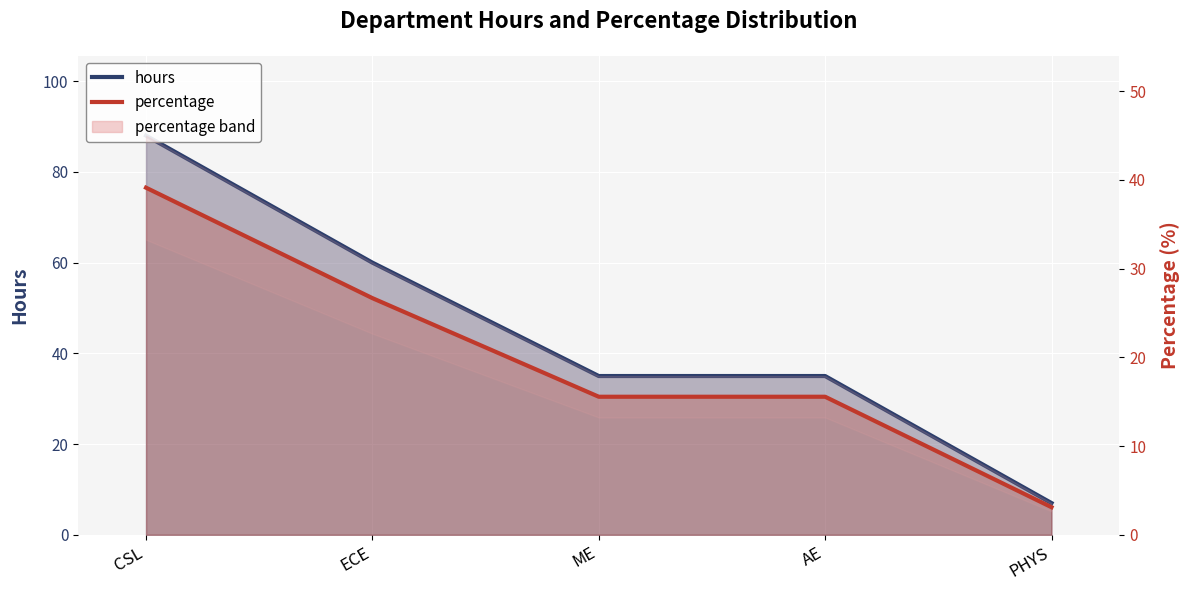

How many data points does each series have?

5